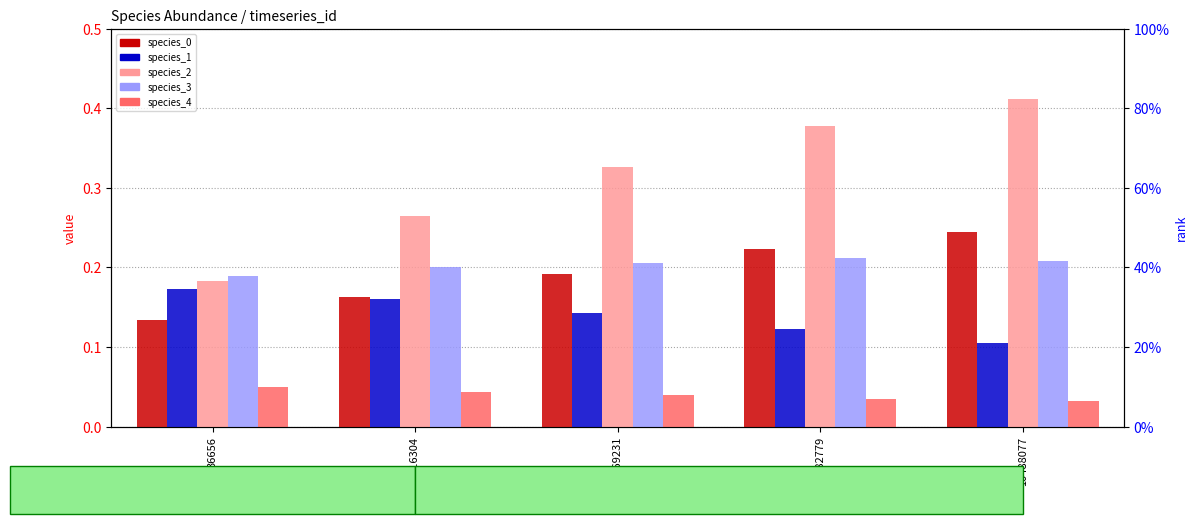

What is the difference between the highest and lowest values at 36656?

0.1